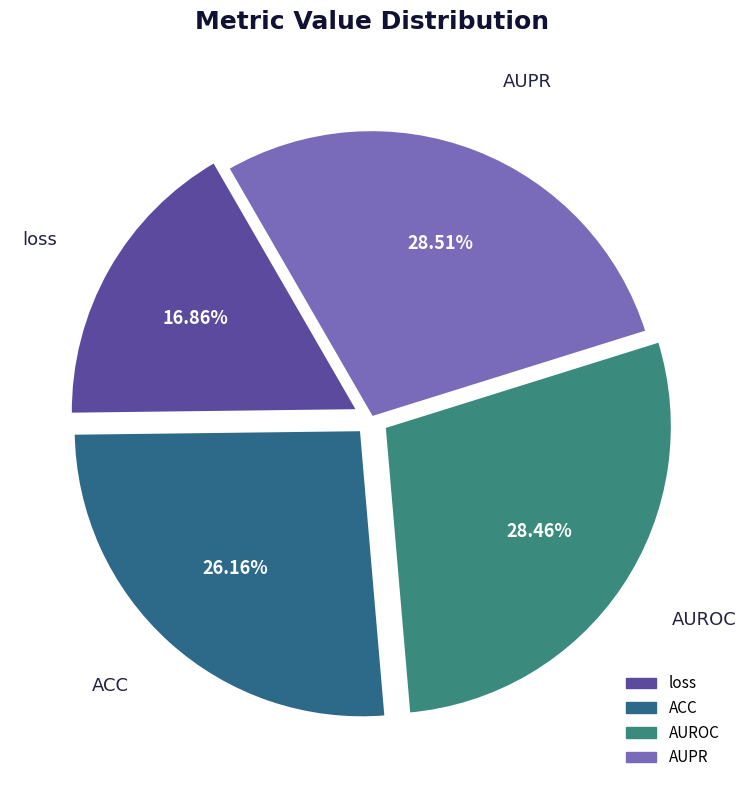

True or false: loss accounts for 9% of the total.

False